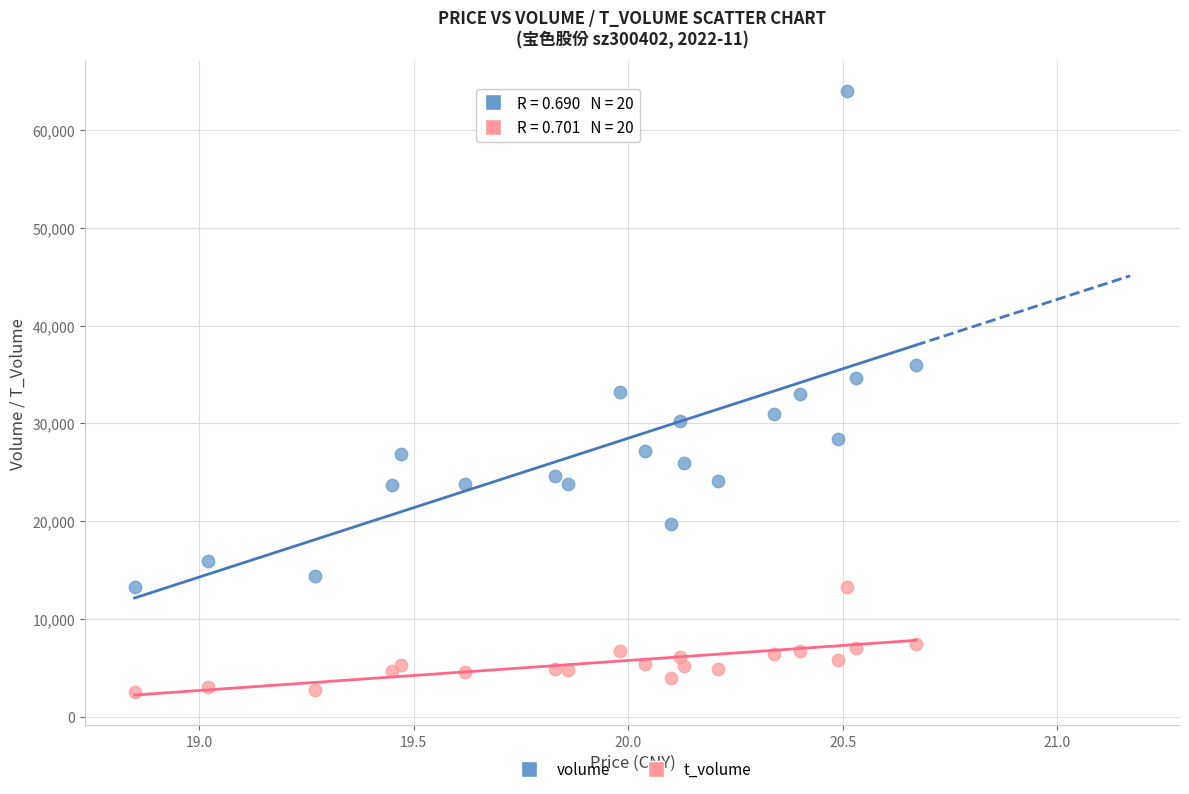

In the volume series, what Y value is closest to 38583?

35923